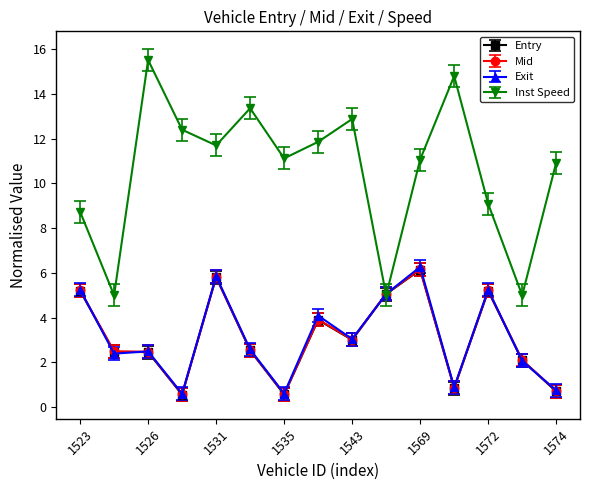

Does the chart have visible grid lines?

No